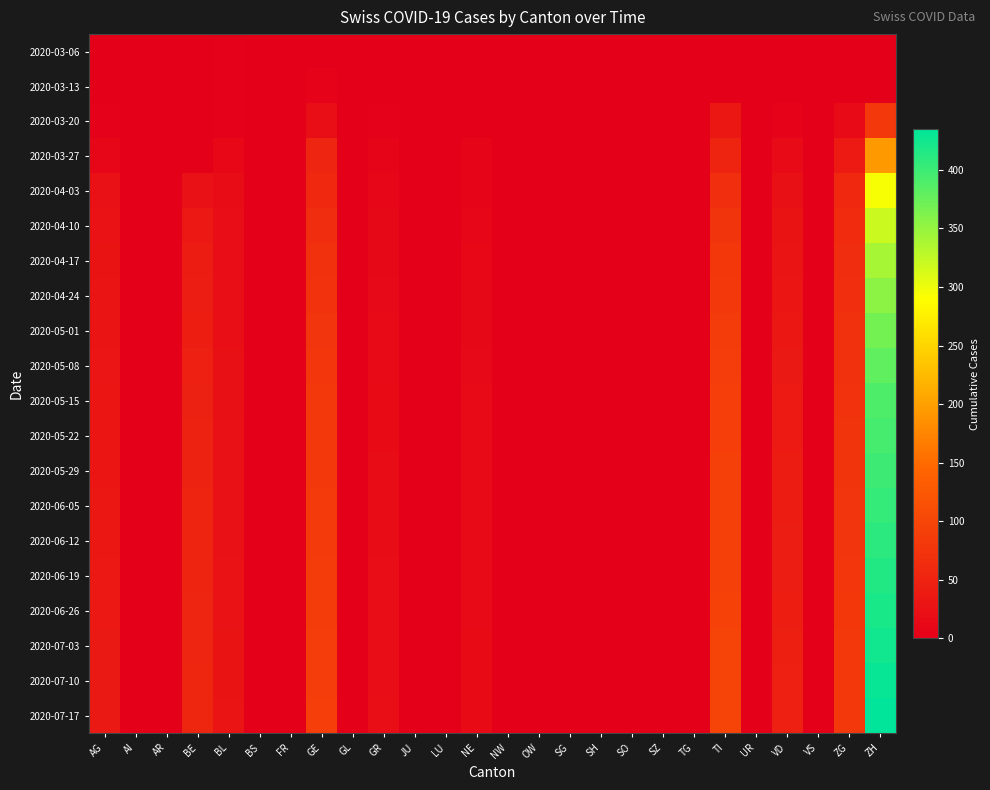

Rank the series at GL from highest to lowest value.

2020-03-06, 2020-03-13, 2020-03-20, 2020-03-27, 2020-04-03, 2020-04-10, 2020-04-17, 2020-04-24, 2020-05-01, 2020-05-08, 2020-05-15, 2020-05-22, 2020-05-29, 2020-06-05, 2020-06-12, 2020-06-19, 2020-06-26, 2020-07-03, 2020-07-10, 2020-07-17